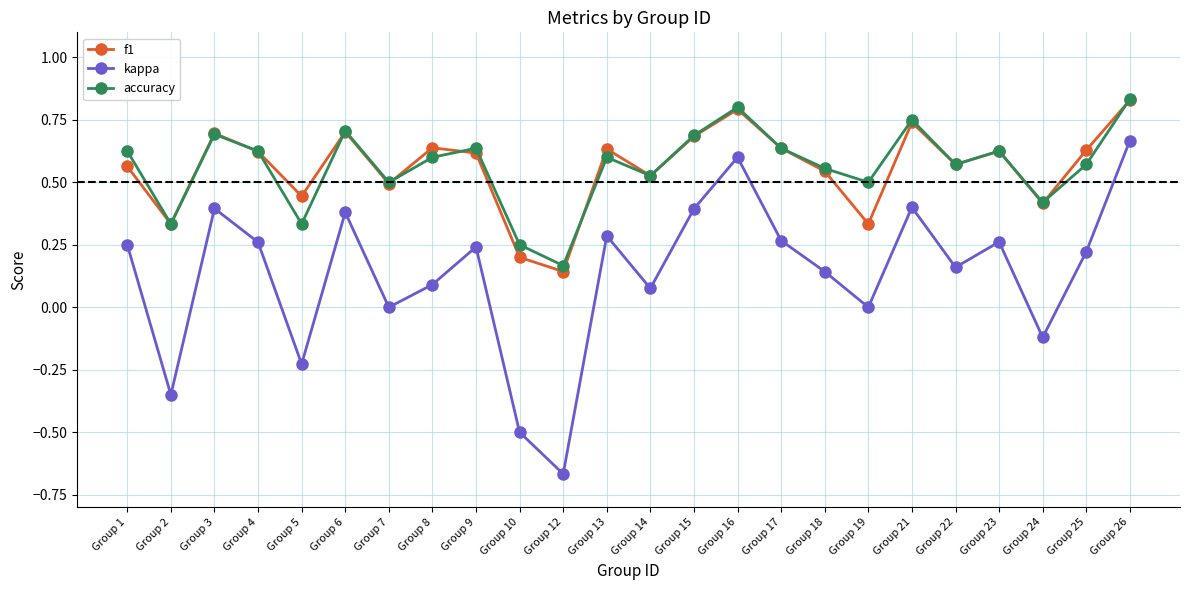

What is the total value across all series at Group 8?

1.3